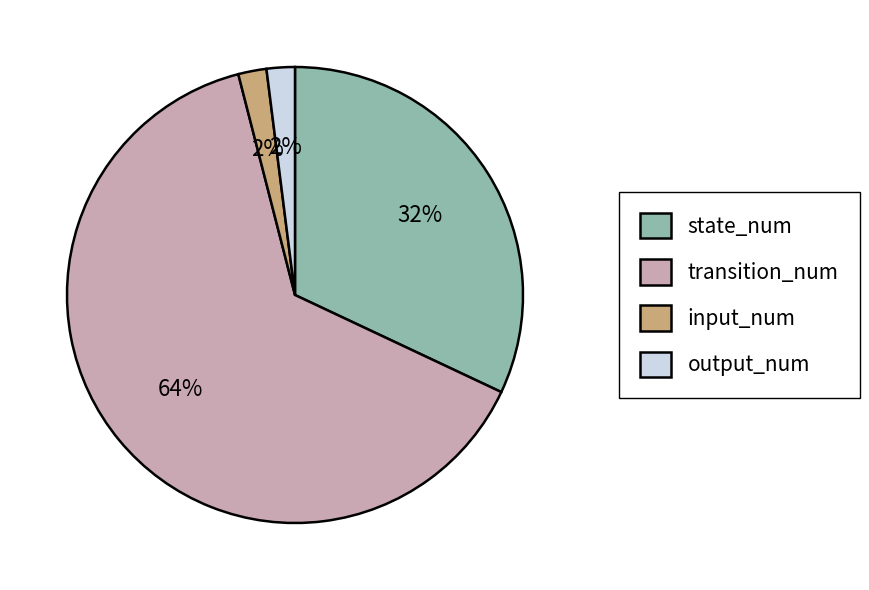

Approximately how many times larger is the value at transition_num compared to state_num?

2.0